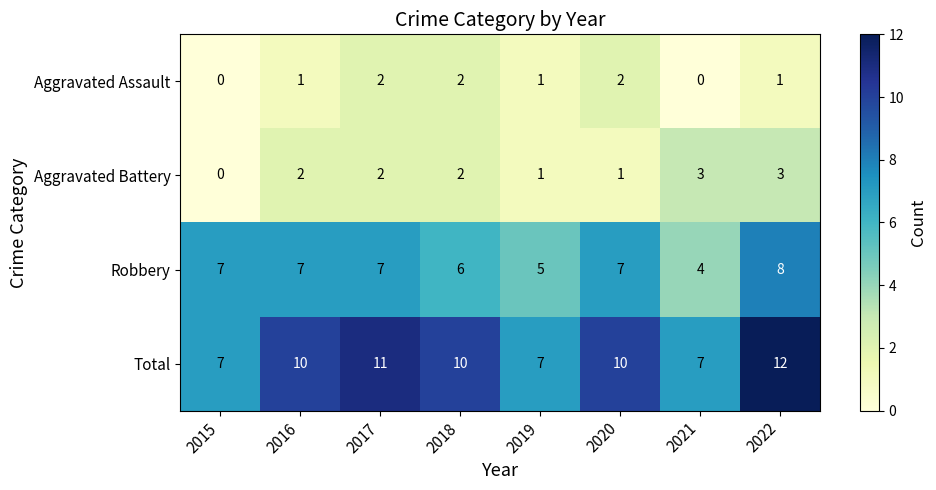

What is the difference between the Robbery values at 2017 and 2021?

3